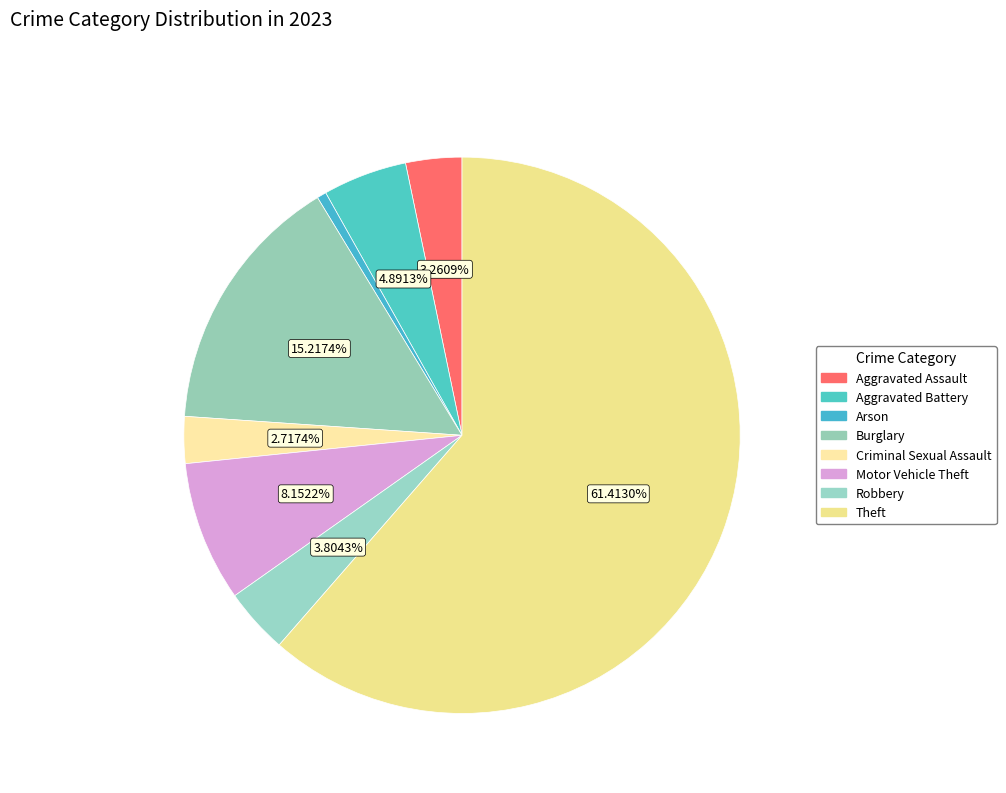

Does Theft account for over 50% of the chart?

Yes